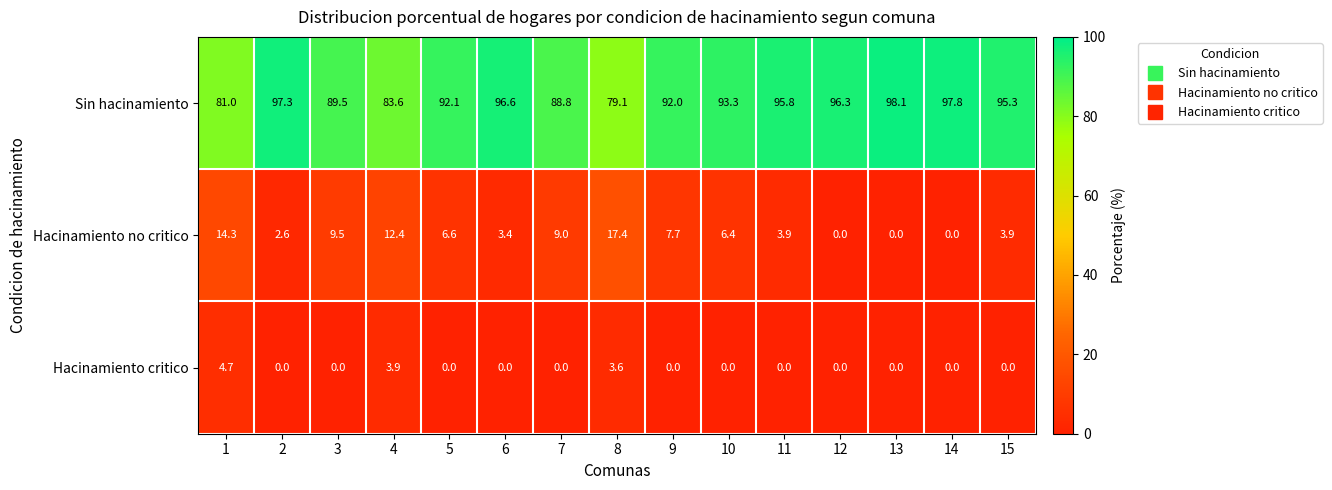

List the series in order of their peak value, highest first.

Sin hacinamiento, Hacinamiento no critico, Hacinamiento critico